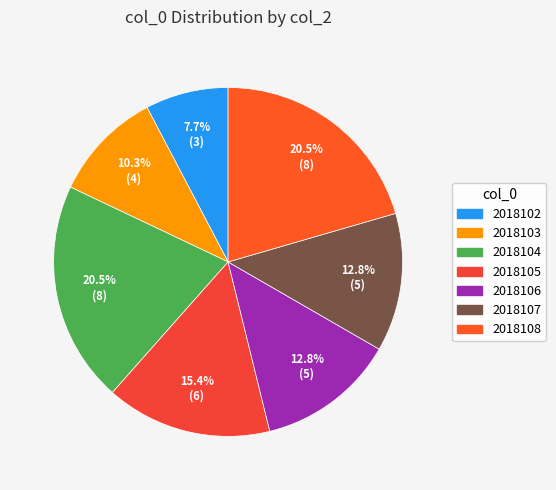

What percentage is the 2018106 slice, to the nearest percent?

13%